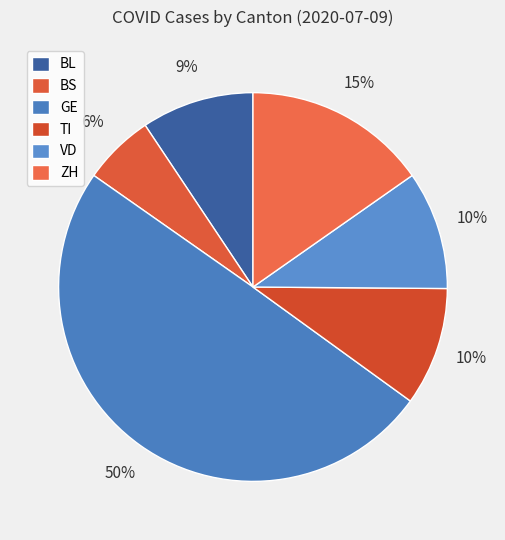

Does any single category account for the majority?

No